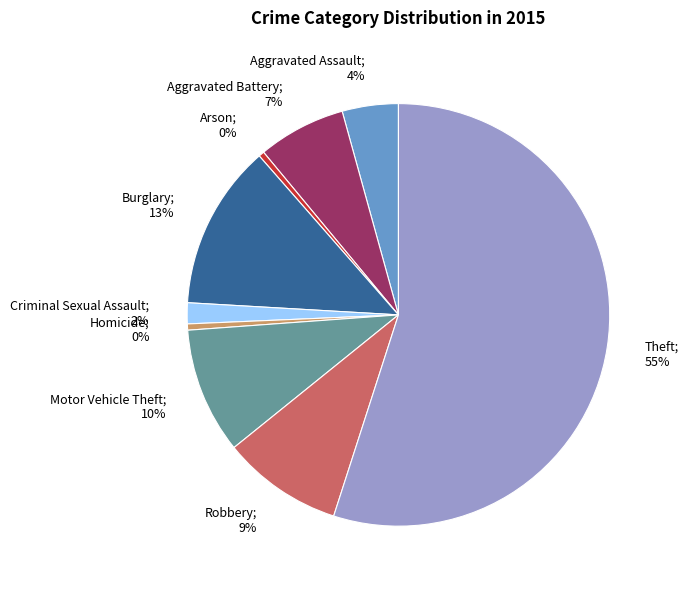

Is Arson the majority of the pie?

No